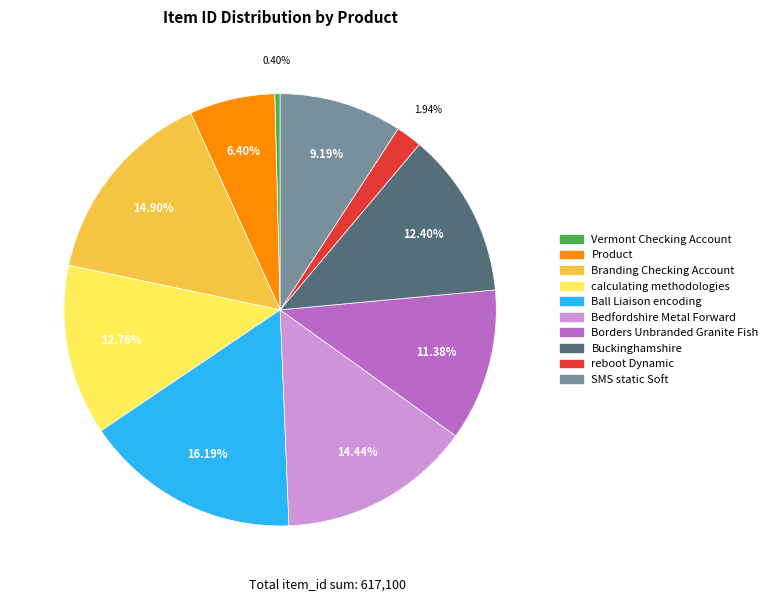

What is the total percentage of Buckinghamshire and Product?

18.8%